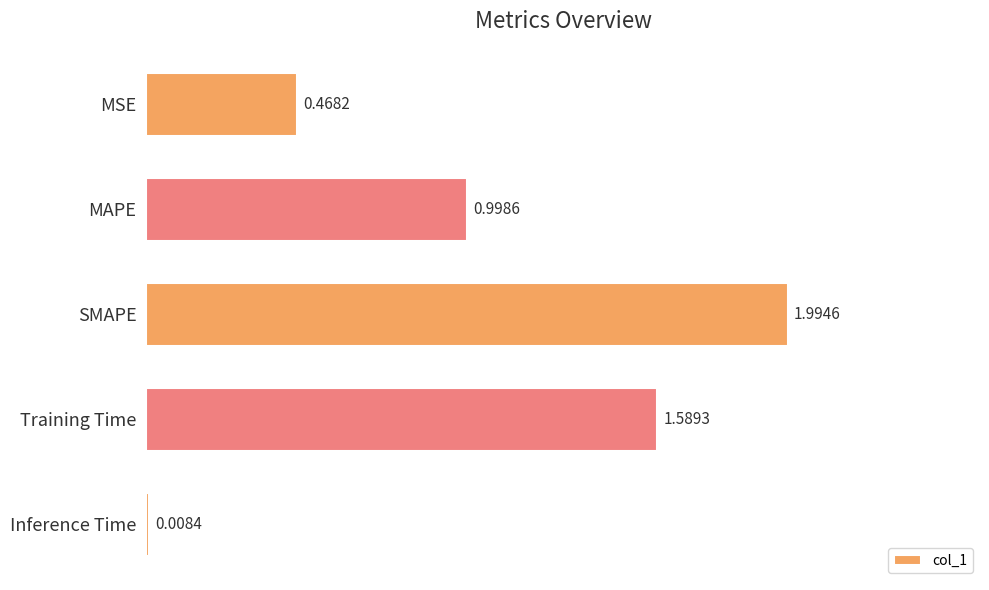

What is the label of the 4th bar from the bottom?

MAPE